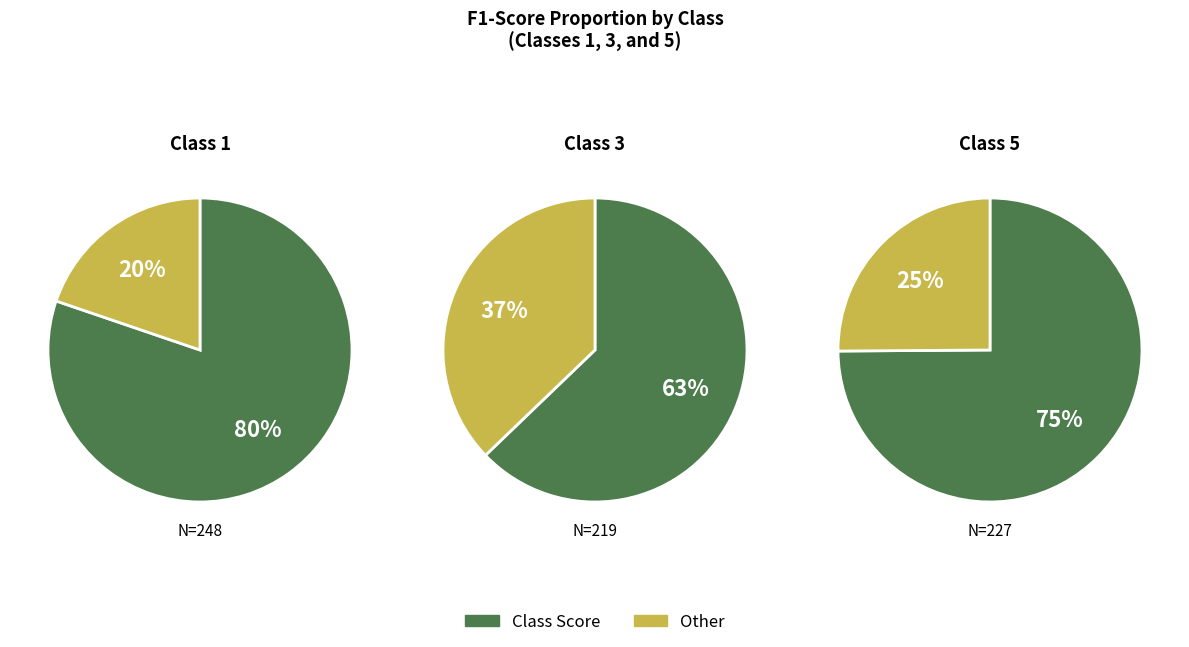

Which category has the smallest portion of the pie?

3